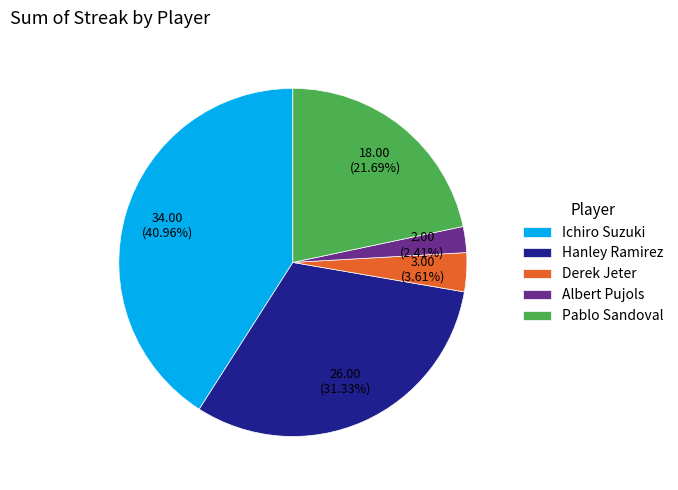

What is the total percentage of Albert Pujols and Hanley Ramirez?

33.7%